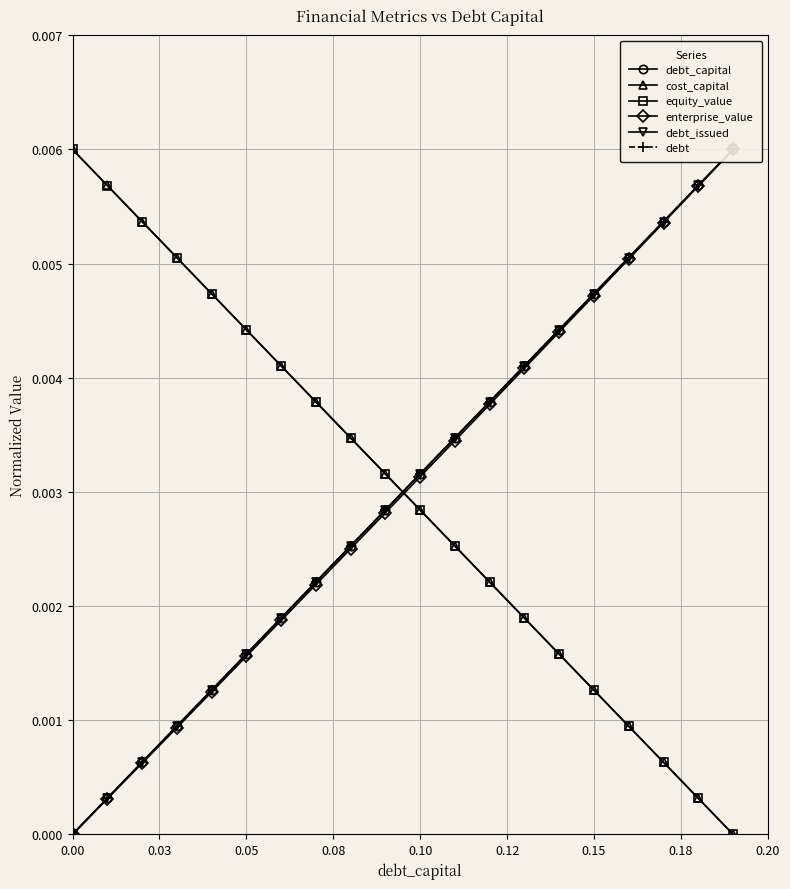

Rank the series by their maximum value, from lowest to highest.

debt_capital, cost_capital, equity_value, enterprise_value, debt_issued, debt